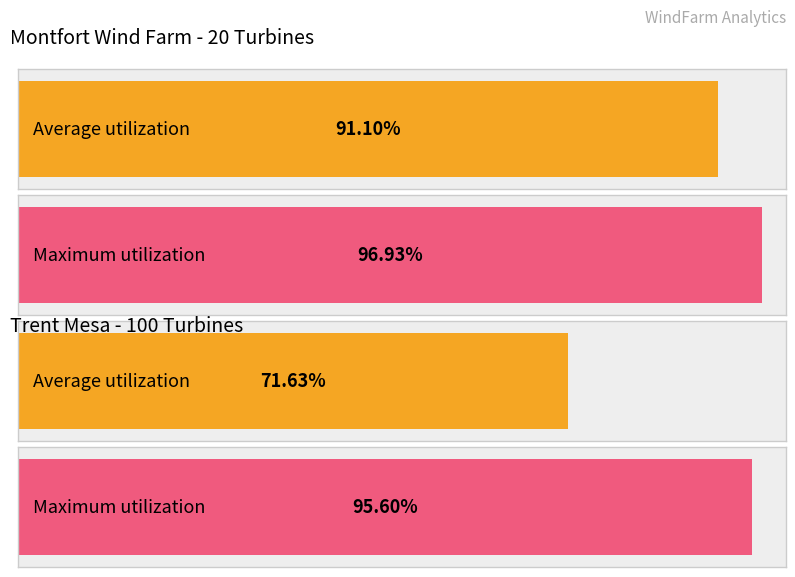

Rank the series by their average value, from highest to lowest.

Maximum utilization, Average utilization